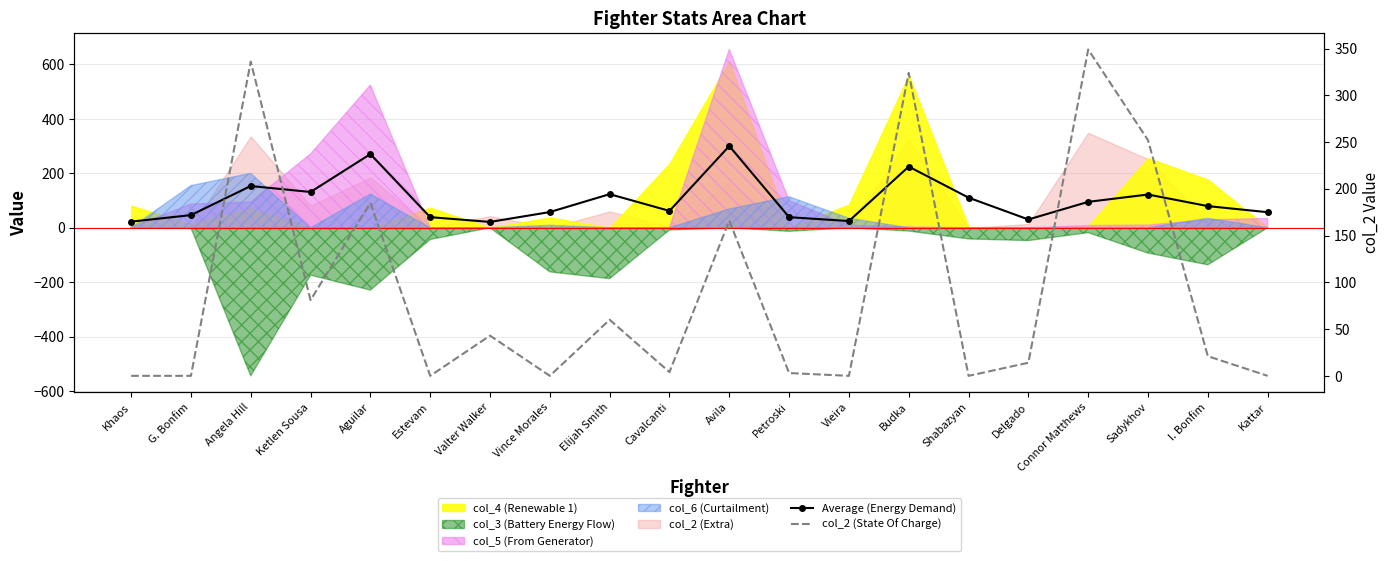

What is the difference between the Average (Energy Demand) values at Shabazyan and G. Bonfim?

64.2